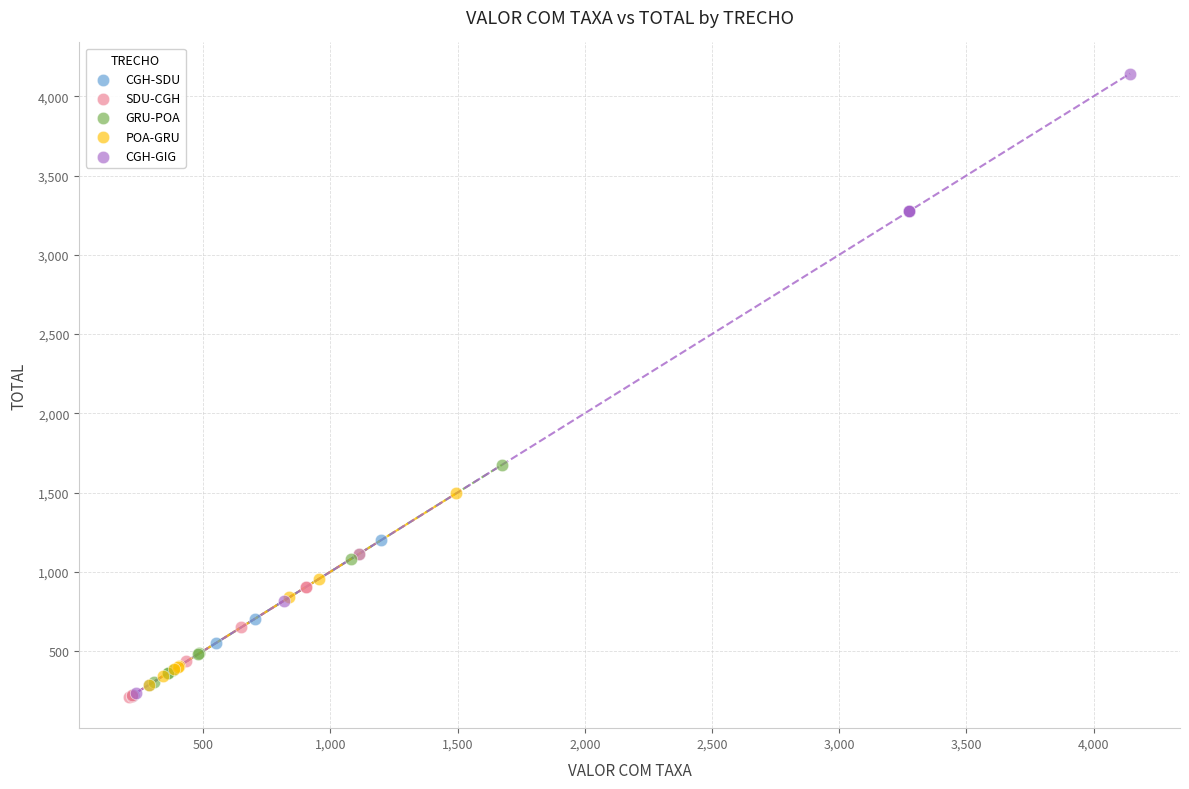

Which series reaches the maximum Y coordinate?

CGH-GIG